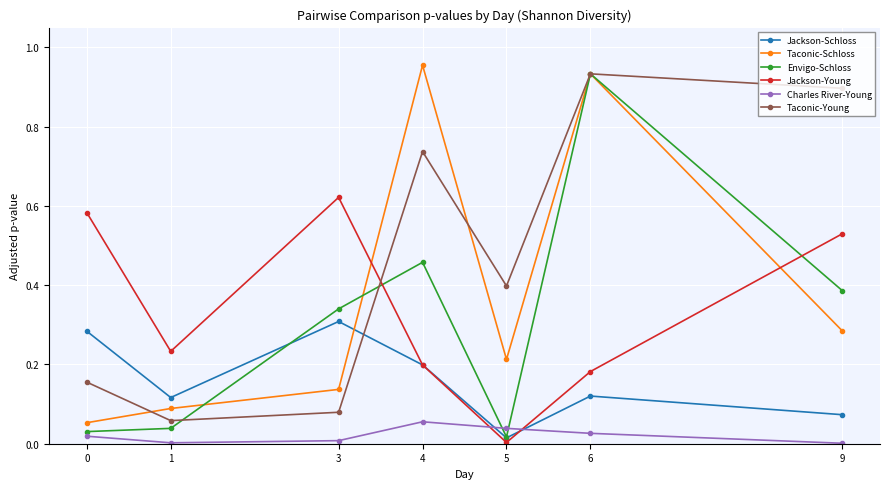

Is the value of Jackson-Schloss at 3 greater than the value of Charles River-Young at 1?

Yes